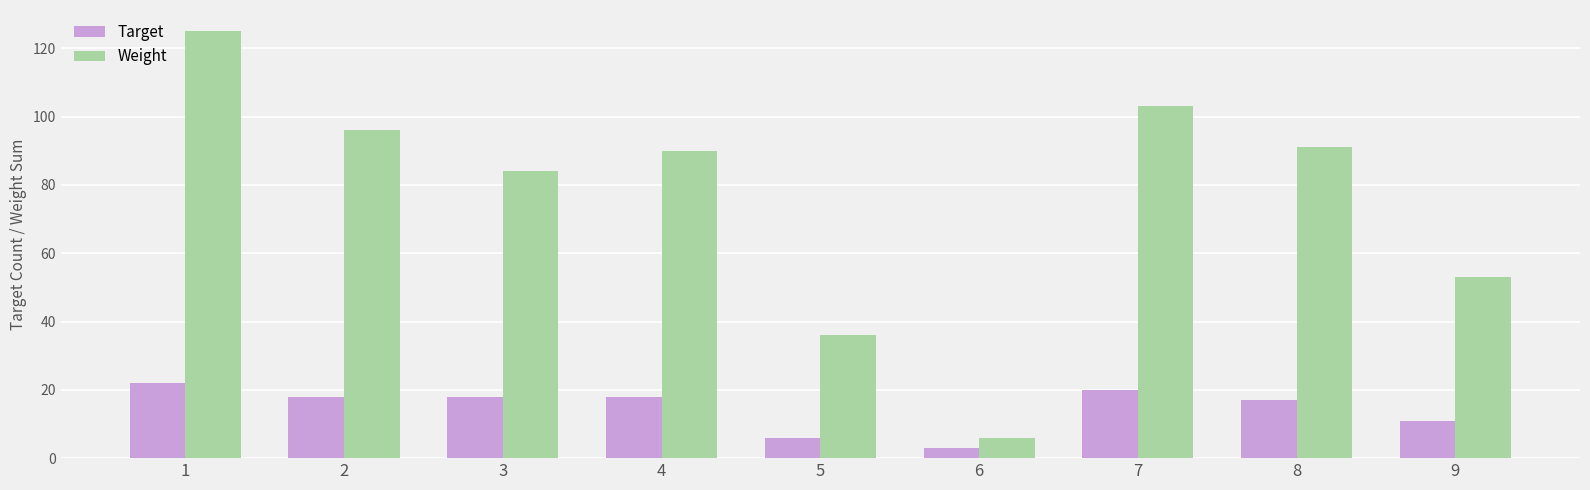

How many bars are there in total?

18